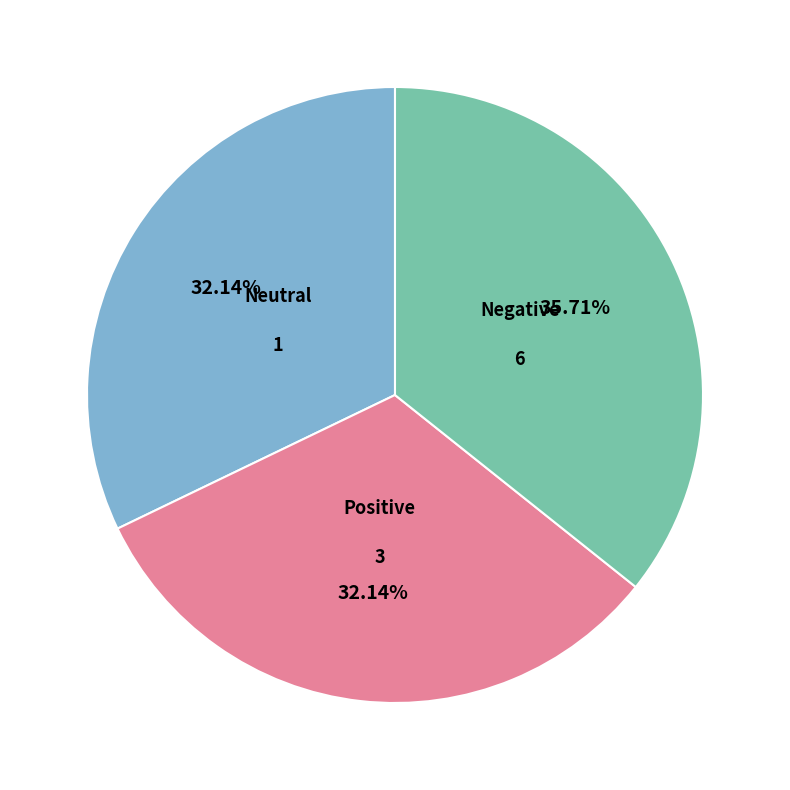

How many slices are in this pie chart?

3